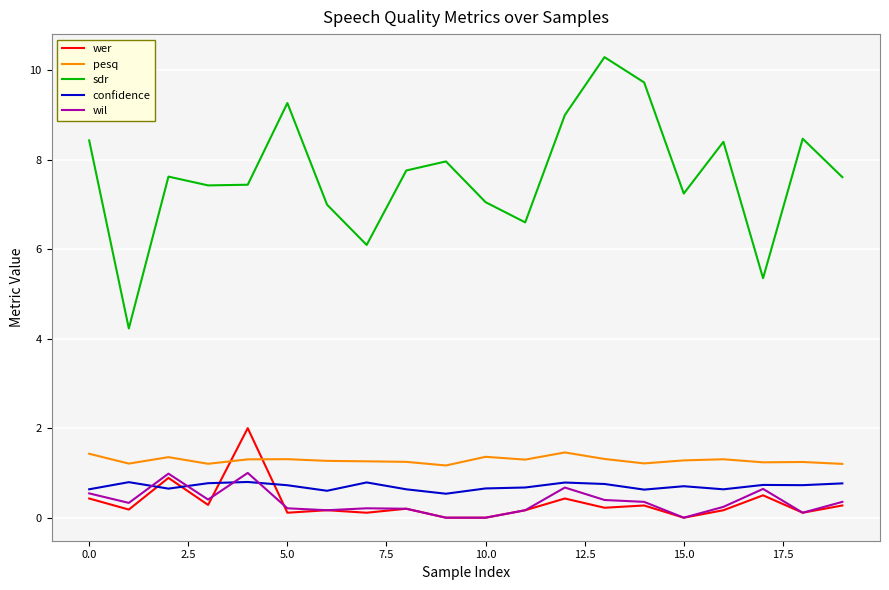

What is the maximum value shown in the chart?

10.3